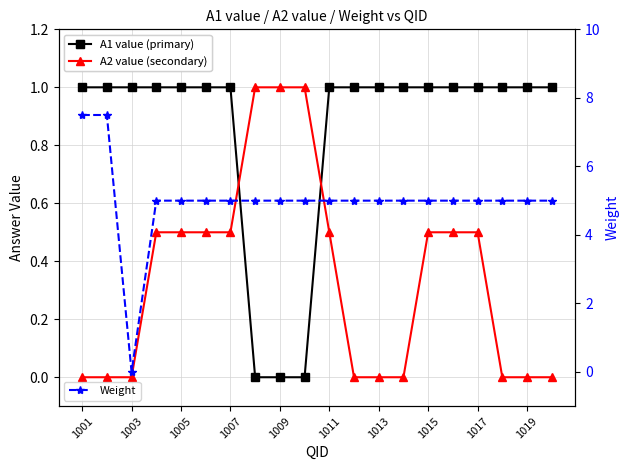

Where is A2 value (secondary) nearest to the value 0?

1001